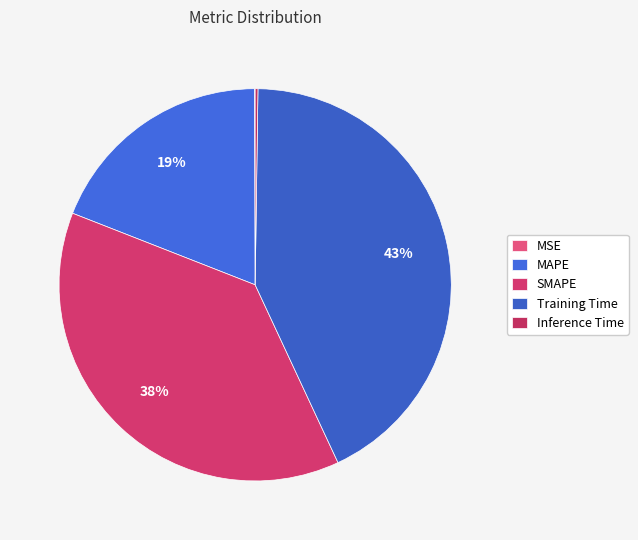

Is there any slice that represents more than half of the pie?

No